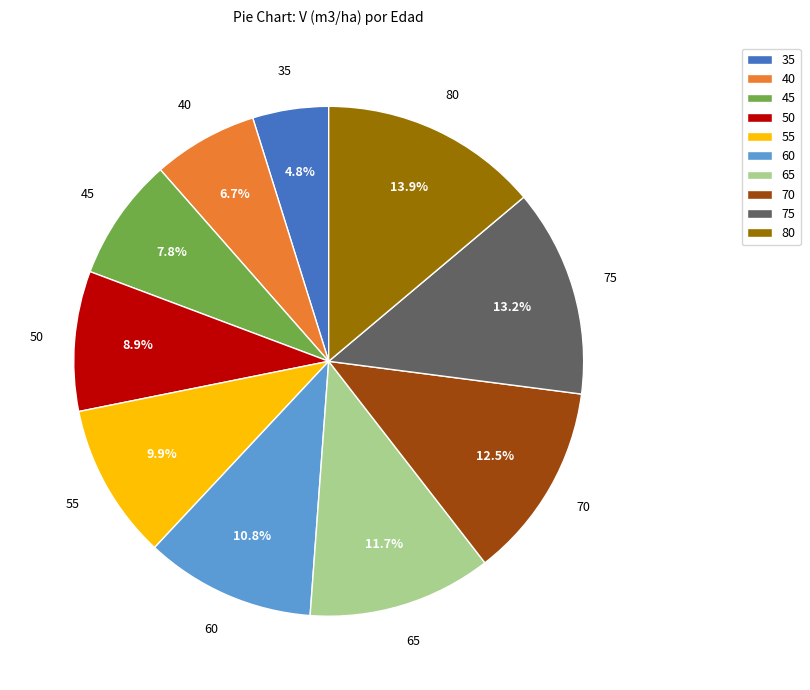

True or false: 80 accounts for 14% of the total.

True